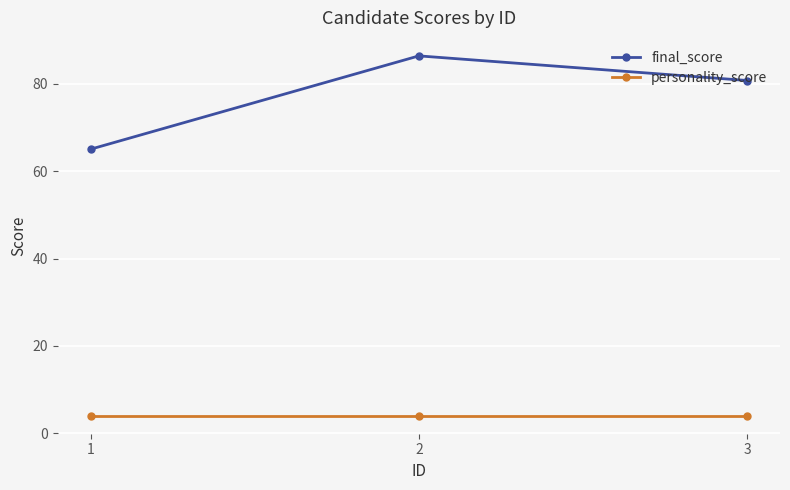

At which category is the sum across all series the highest?

2